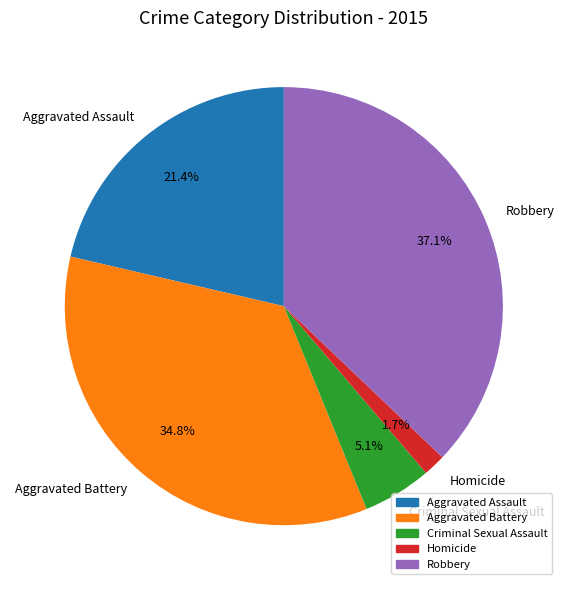

Is it true that Robbery is 37% of the pie?

True